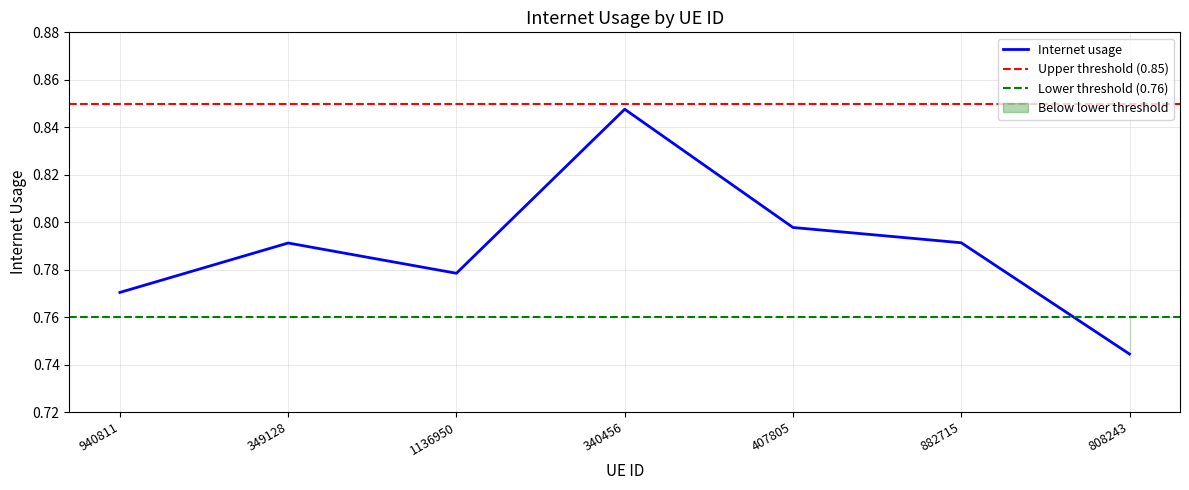

Read the value at 940811.

0.8